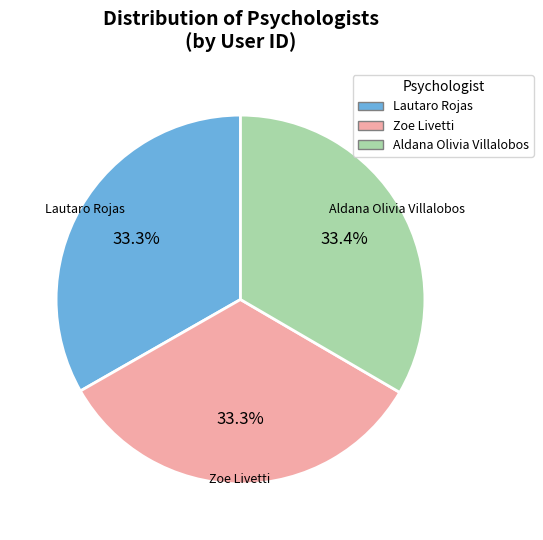

Is there any slice that represents more than half of the pie?

No